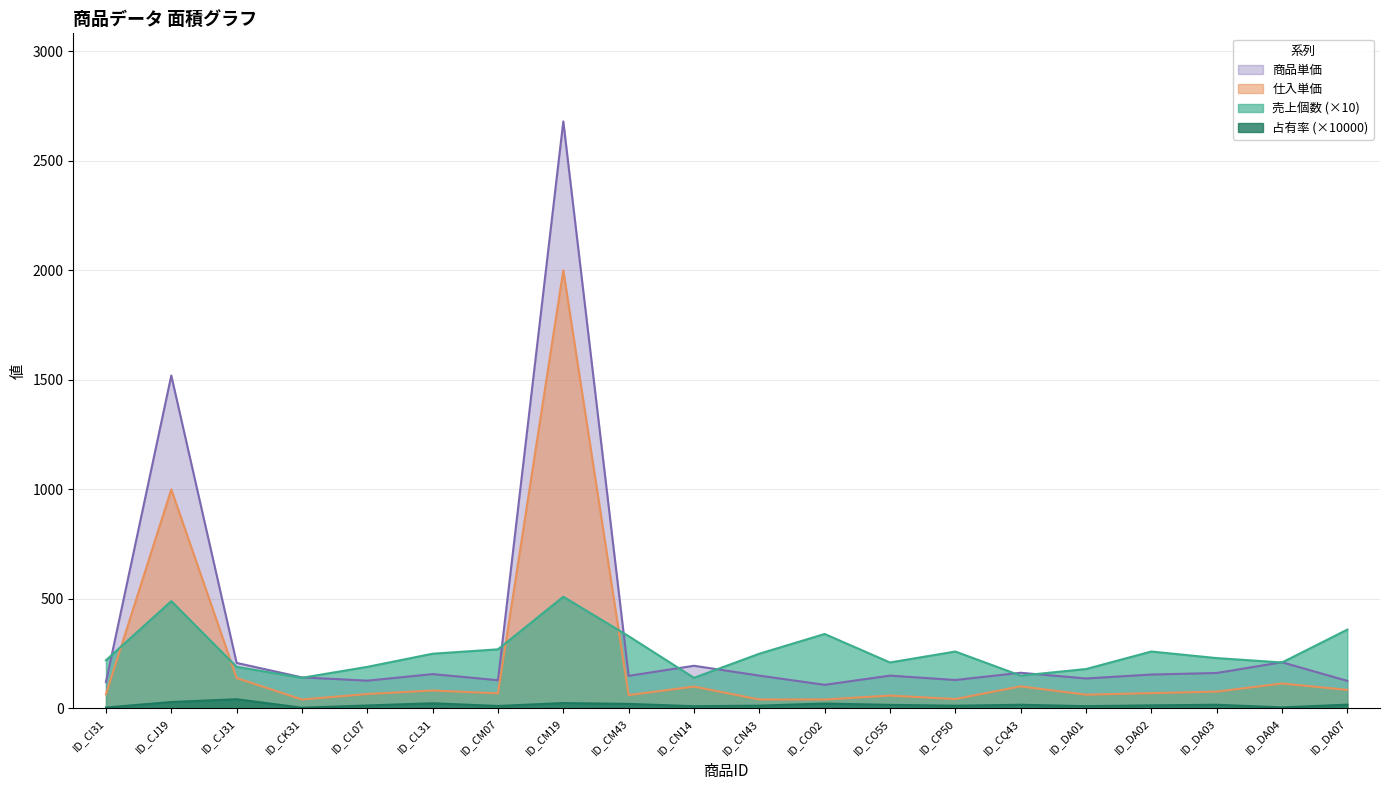

Count the number of categories in the chart.

20